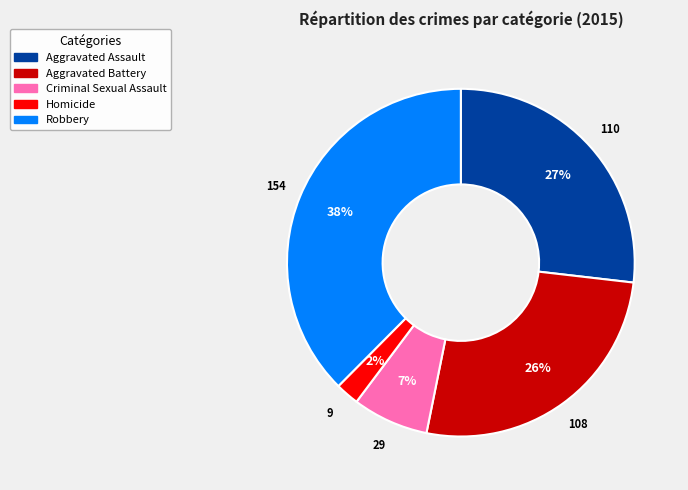

Approximately how many times larger is the value at Aggravated Assault compared to Robbery?

0.7